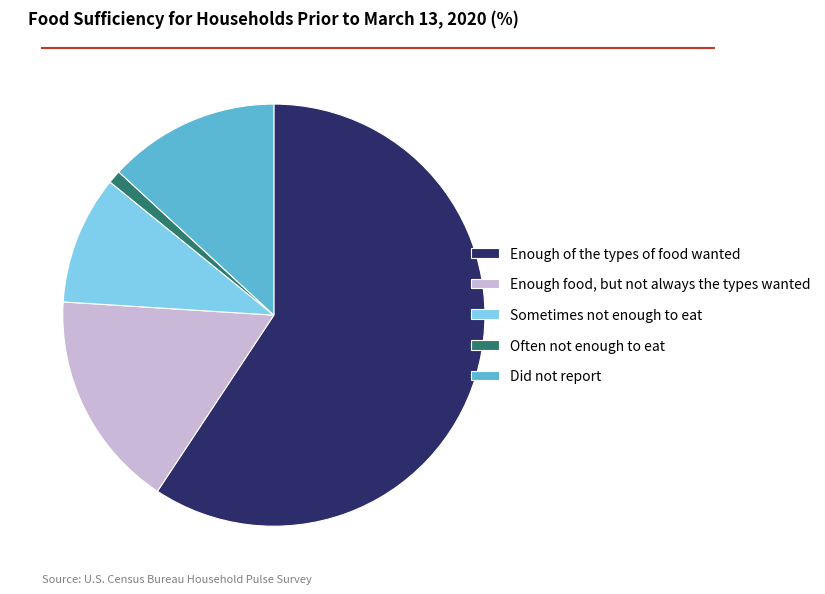

Rank the categories by value from highest to lowest.

Enough of the types of food wanted, Enough food, but not always the types wanted, Did not report, Sometimes not enough to eat, Often not enough to eat